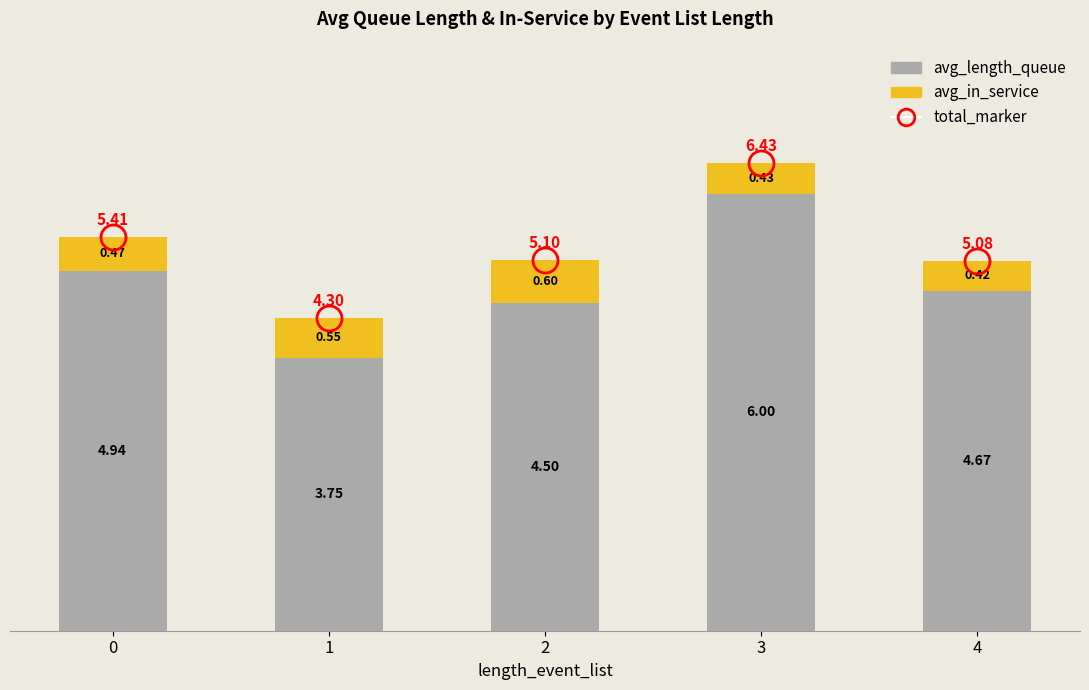

Are the bars horizontal?

No